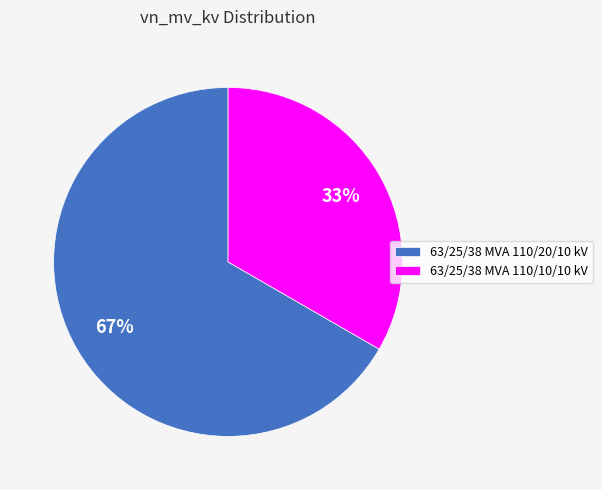

To the nearest percent, what percentage of the pie is 63/25/38 MVA 110/10/10 kV?

33%